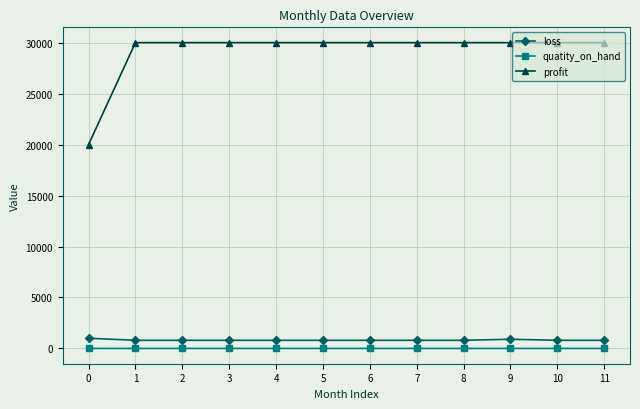

What is the value of the loss point at the 8th from the left?

800